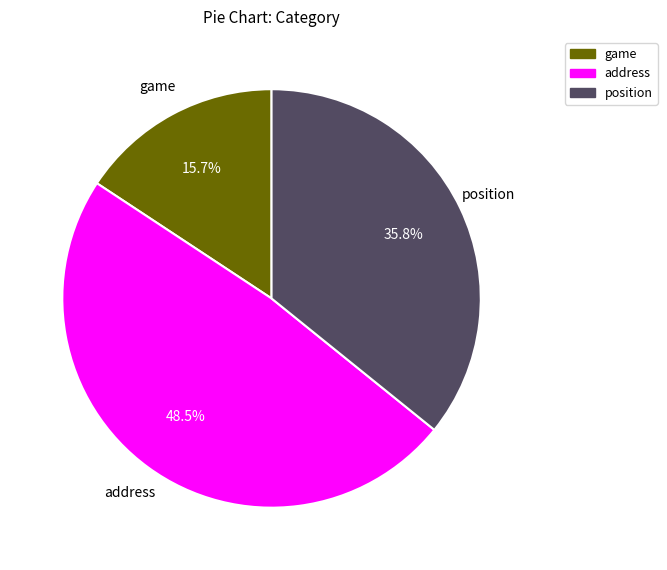

Does any single category account for the majority?

No